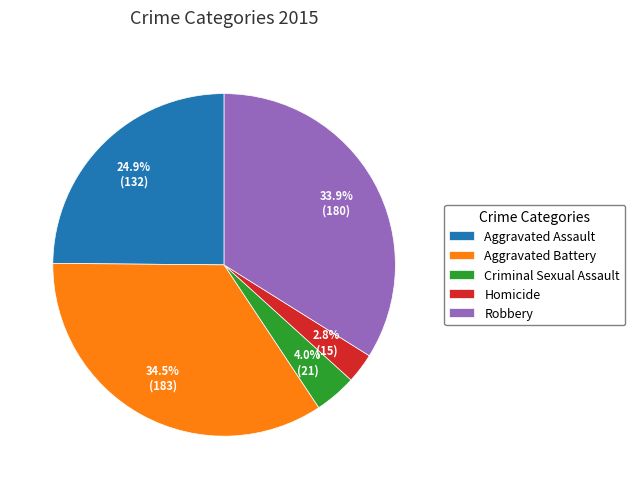

To the nearest percent, what is the average slice percentage?

20%